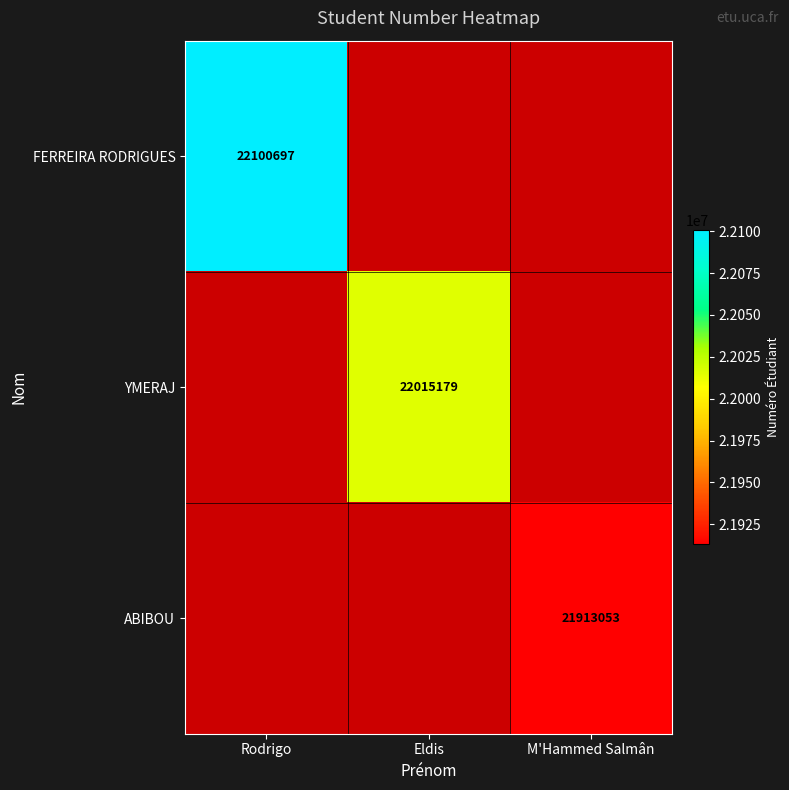

Which label corresponds to the smallest value in the chart?

M'Hammed Salmân